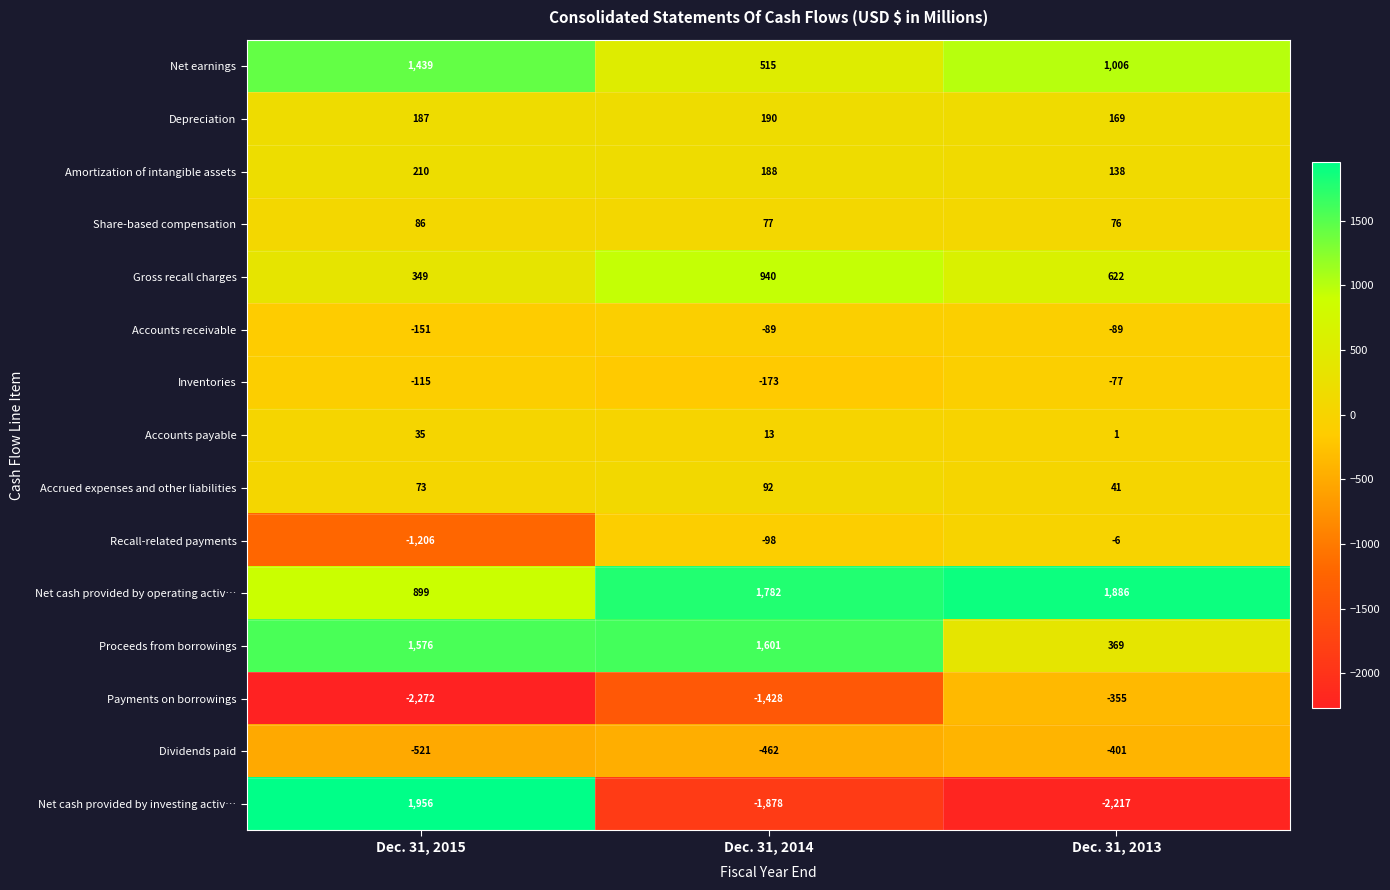

What is the total value across all series at Dec. 31, 2013?

1163